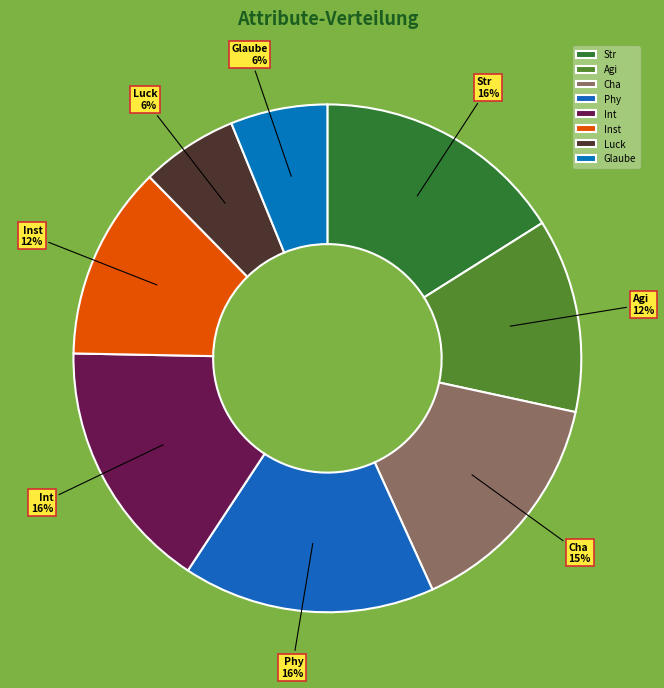

To the nearest percent, what is the combined percentage of Str and Glaube?

22%